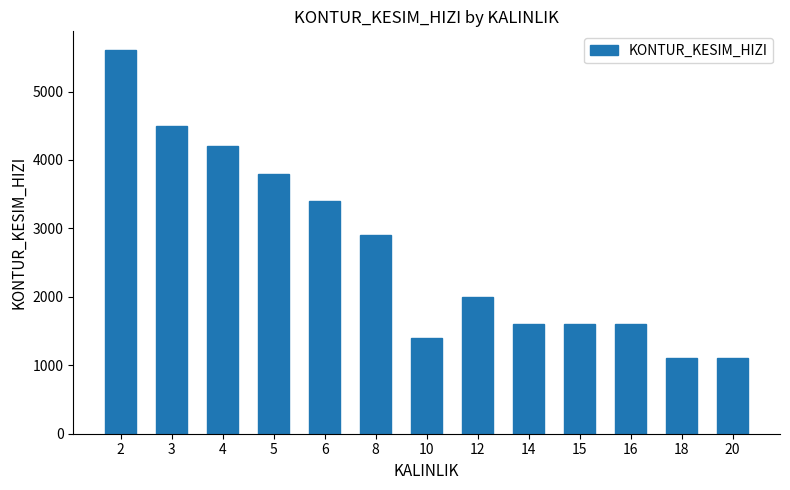

Is it true that the value at 5 is 3800?

True